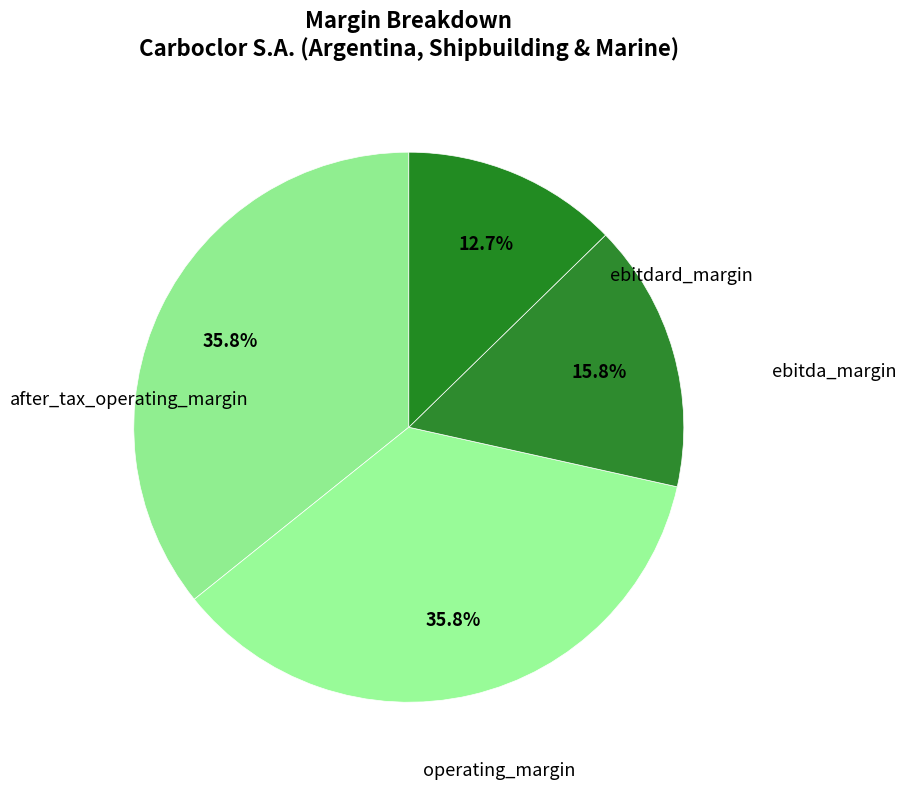

To the nearest percent, what is the average slice percentage?

25%